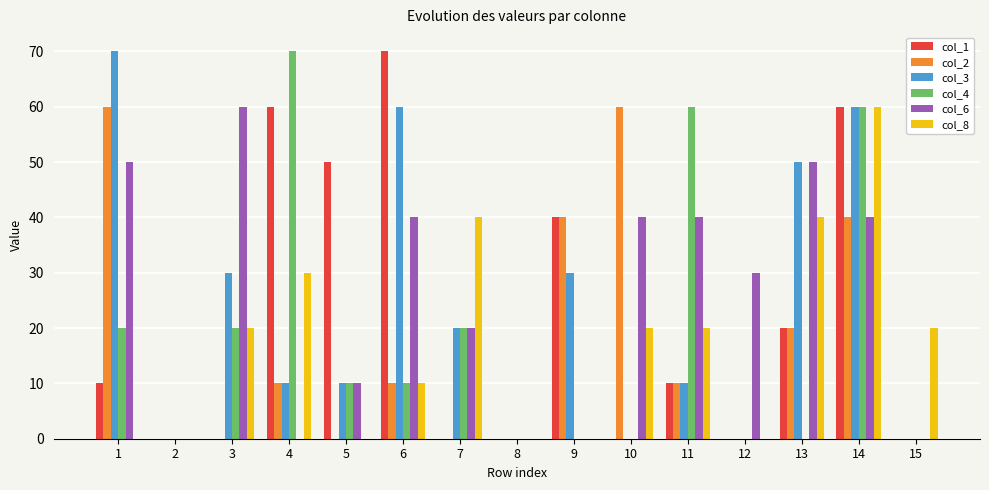

What is the total value across all series at 13?

180